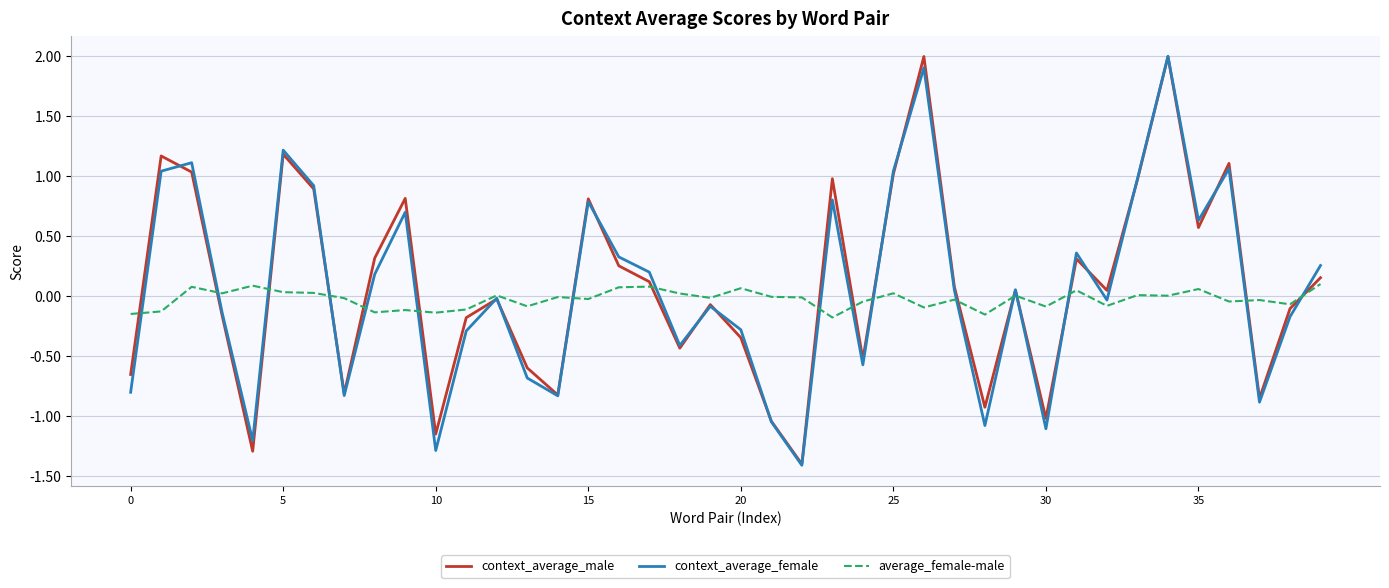

What is the greatest value displayed?

2.0